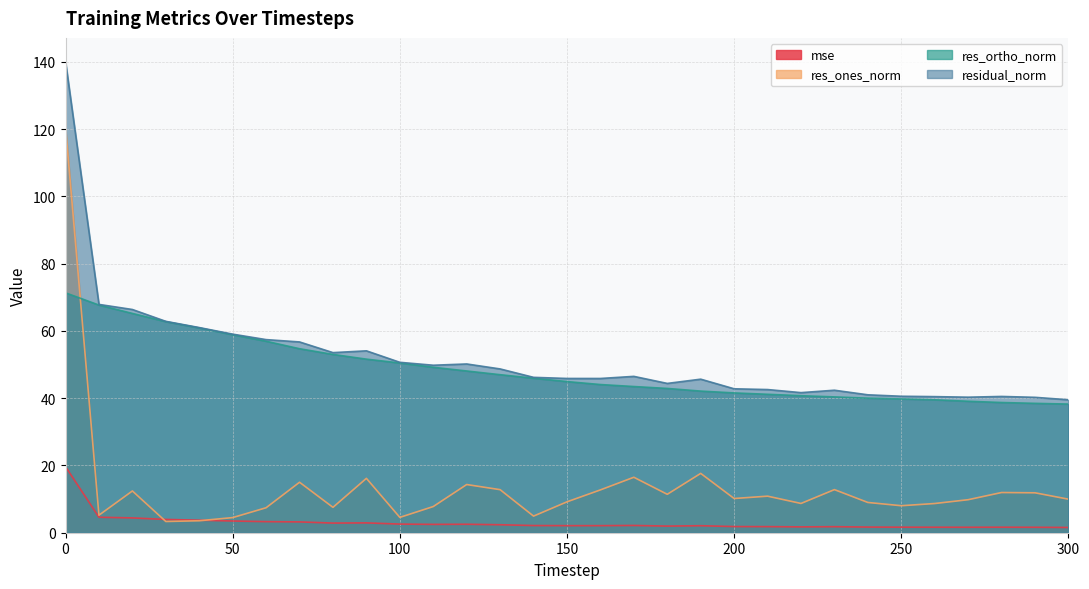

What is the difference between the maximum and second lowest values in the mse series?

18.0